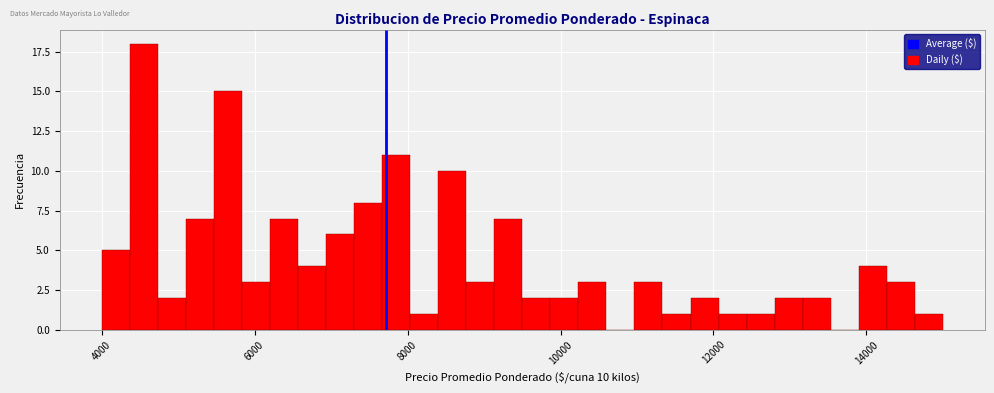

Around what value on the x-axis is the tallest bar? Give the approximate position of its centre, as read against the axis.

4600